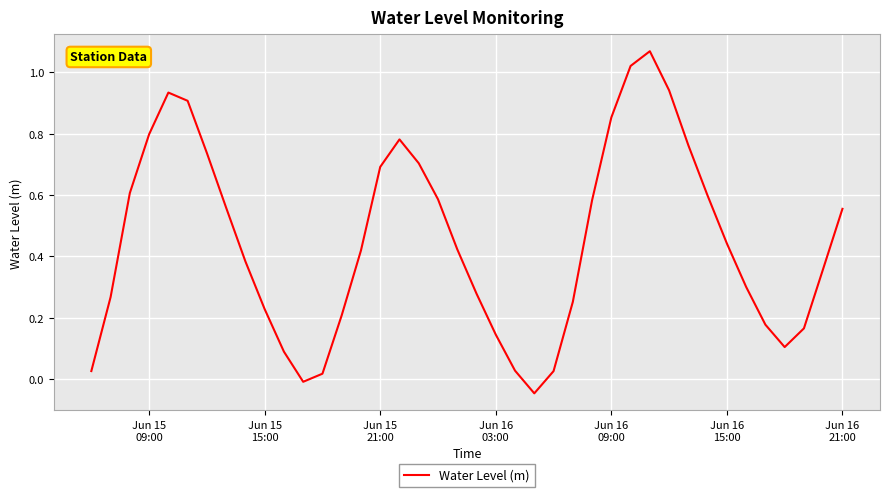

Reading left to right, extract all data points from this chart.

0.0	0.3	0.6	0.8	0.9	0.9	0.7	0.6	0.4	0.2	0.1	-0.0	0.0	0.2	0.4	0.7	0.8	0.7	0.6	0.4	0.3	0.1	0.0	-0.0	0.0	0.3	0.6	0.9	1.0	1.1	0.9	0.8	0.6	0.4	0.3	0.2	0.1	0.2	0.4	0.6